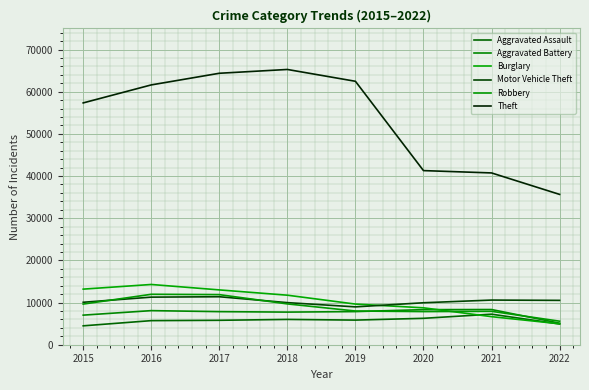

What is the lowest value of the Motor Vehicle Theft series?

8978